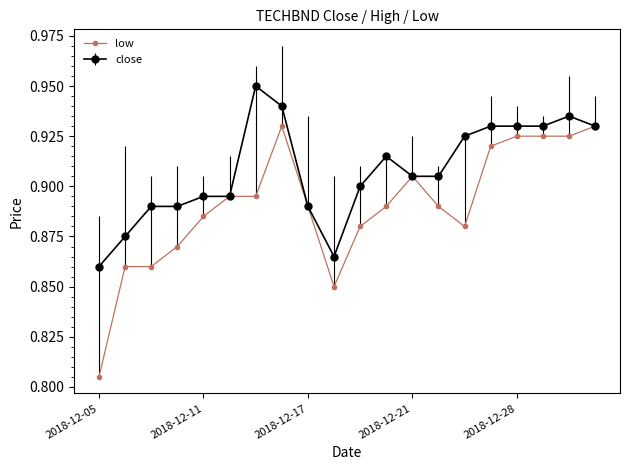

At how many categories does at least one series exceed 0?

20